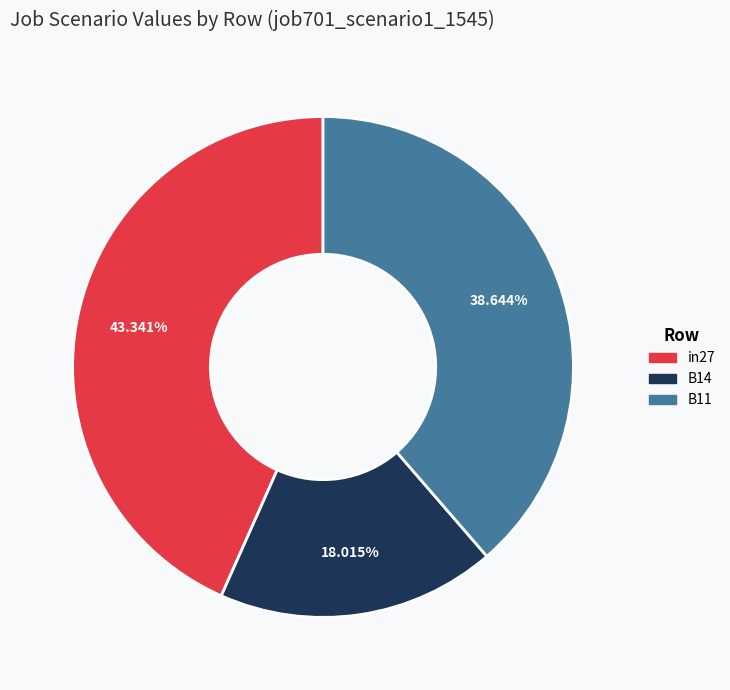

What percentage is NOT represented by B14?

82.0%